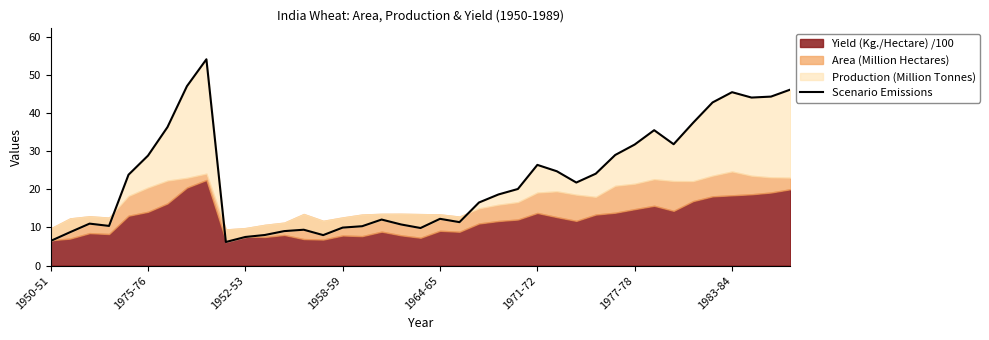

What is the difference between the second highest and minimum values?

40.9